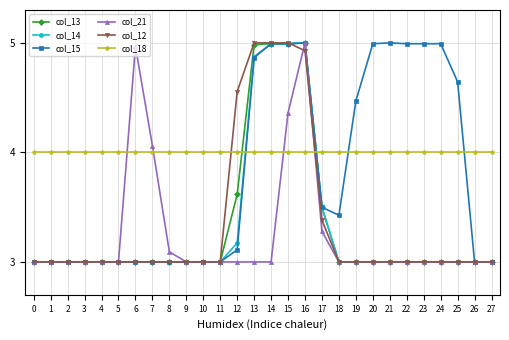

Which series has the largest total across all categories?

col_18